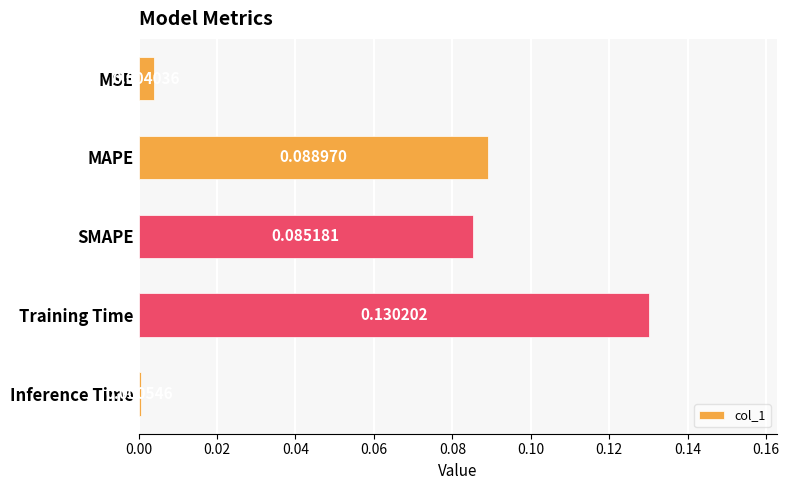

How many bars are there in total?

5